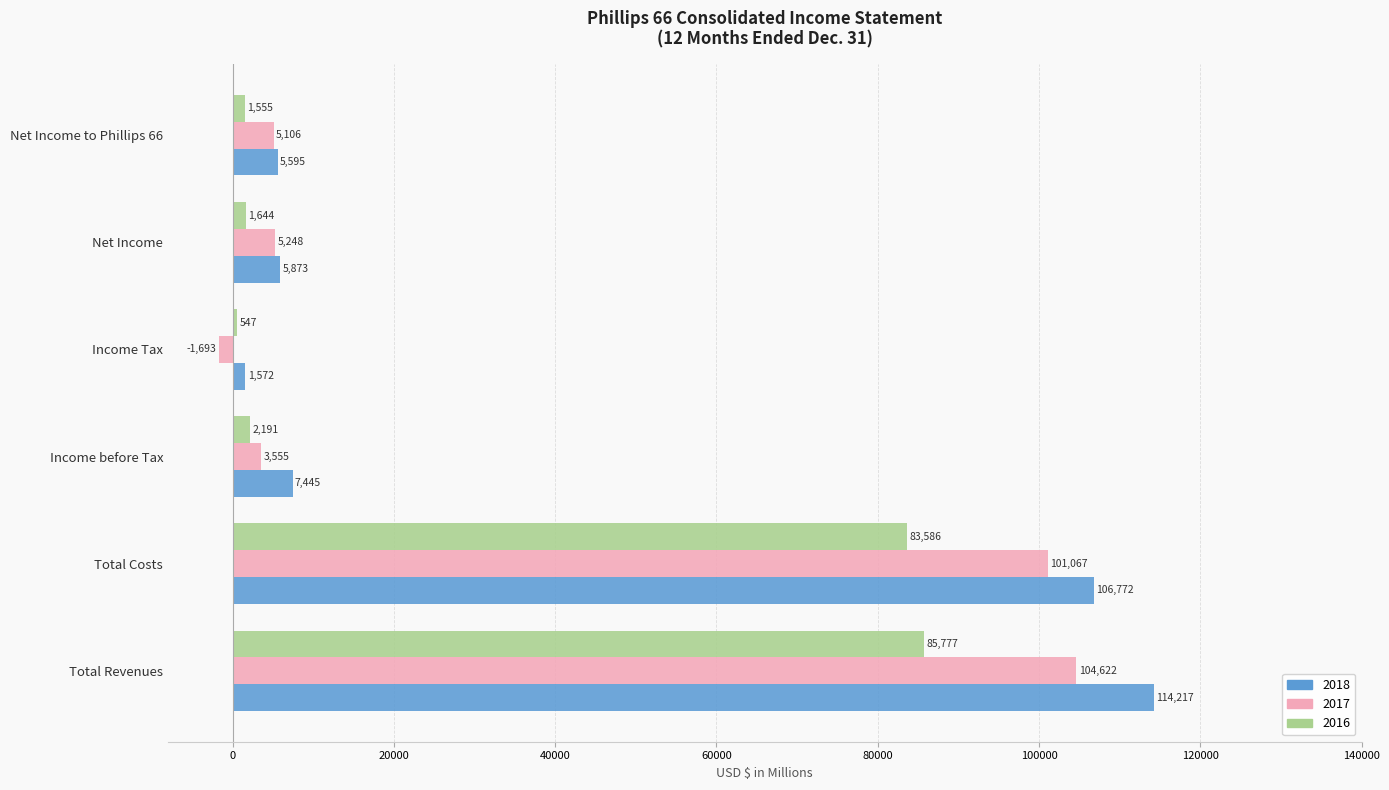

What is the difference between the maximum and minimum values in the 2018 series?

112645